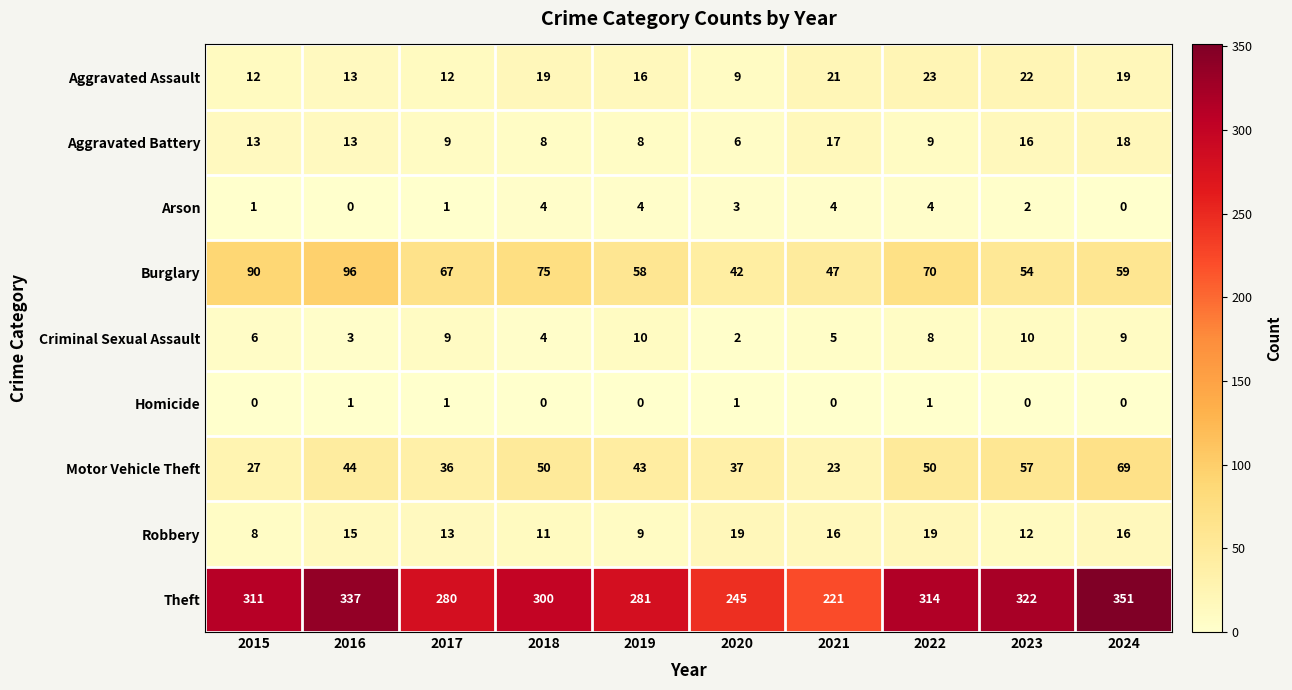

The value of Criminal Sexual Assault at 2021 is 3. True or false?

False